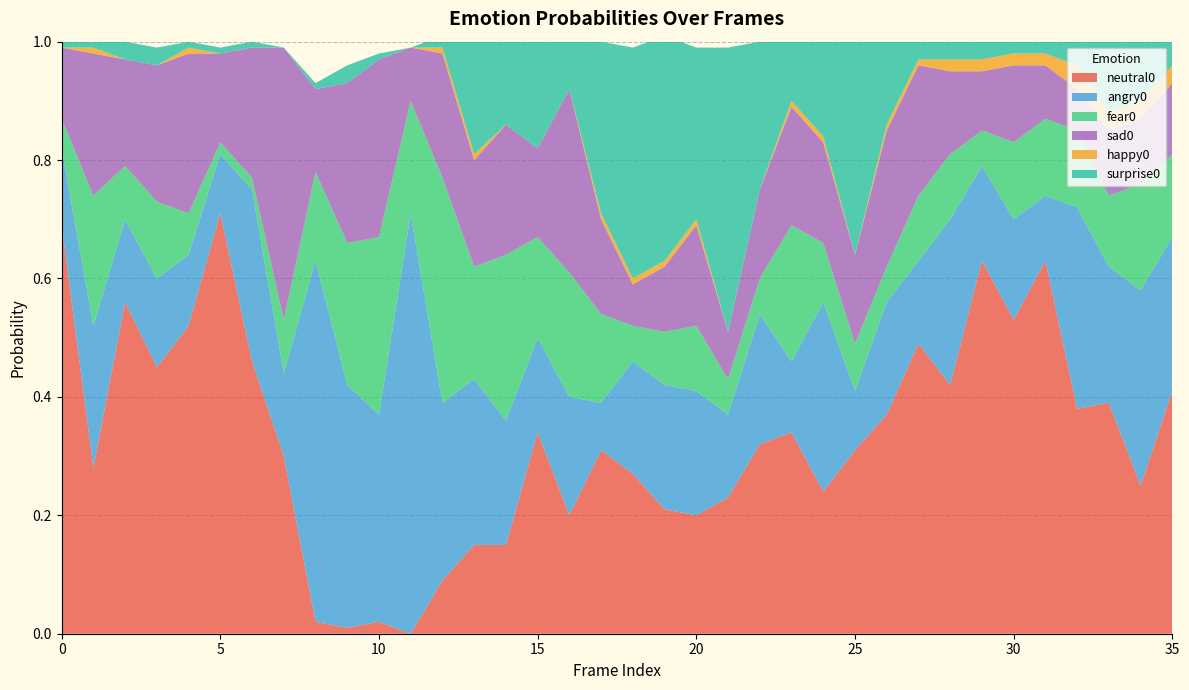

Reading left to right, extract all data points from this chart.

neutral0: 0.7	0.3	0.6	0.5	0.5	0.7	0.5	0.3	0.0	0.0	0.0	0.0	0.1	0.1	0.1	0.3	0.2	0.3	0.3	0.2	0.2	0.2	0.3	0.3	0.2	0.3	0.4	0.5	0.4	0.6	0.5	0.6	0.4	0.4	0.2	0.4
angry0: 0.1	0.2	0.1	0.1	0.1	0.1	0.3	0.1	0.6	0.4	0.3	0.7	0.3	0.3	0.2	0.2	0.2	0.1	0.2	0.2	0.2	0.1	0.2	0.1	0.3	0.1	0.2	0.1	0.3	0.2	0.2	0.1	0.3	0.2	0.3	0.3
fear0: 0.1	0.2	0.1	0.1	0.1	0.0	0.0	0.1	0.1	0.2	0.3	0.2	0.4	0.2	0.3	0.2	0.2	0.1	0.1	0.1	0.1	0.1	0.1	0.2	0.1	0.1	0.1	0.1	0.1	0.1	0.1	0.1	0.1	0.1	0.2	0.1
sad0: 0.1	0.2	0.2	0.2	0.3	0.1	0.2	0.5	0.1	0.3	0.3	0.1	0.2	0.2	0.2	0.1	0.3	0.2	0.1	0.1	0.2	0.1	0.1	0.2	0.2	0.1	0.2	0.2	0.1	0.1	0.1	0.1	0.1	0.1	0.1	0.1
happy0: 0.0	0.0	0.0	0.0	0.0	0.0	0.0	0.0	0.0	0.0	0.0	0.0	0.0	0.0	0.0	0.0	0.0	0.0	0.0	0.0	0.0	0.0	0.0	0.0	0.0	0.0	0.0	0.0	0.0	0.0	0.0	0.0	0.0	0.0	0.0	0.0
surprise0: 0.0	0.0	0.0	0.0	0.0	0.0	0.0	0.0	0.0	0.0	0.0	0.0	0.0	0.2	0.1	0.2	0.1	0.3	0.4	0.4	0.3	0.5	0.2	0.1	0.2	0.4	0.1	0.0	0.0	0.0	0.0	0.0	0.0	0.1	0.1	0.0